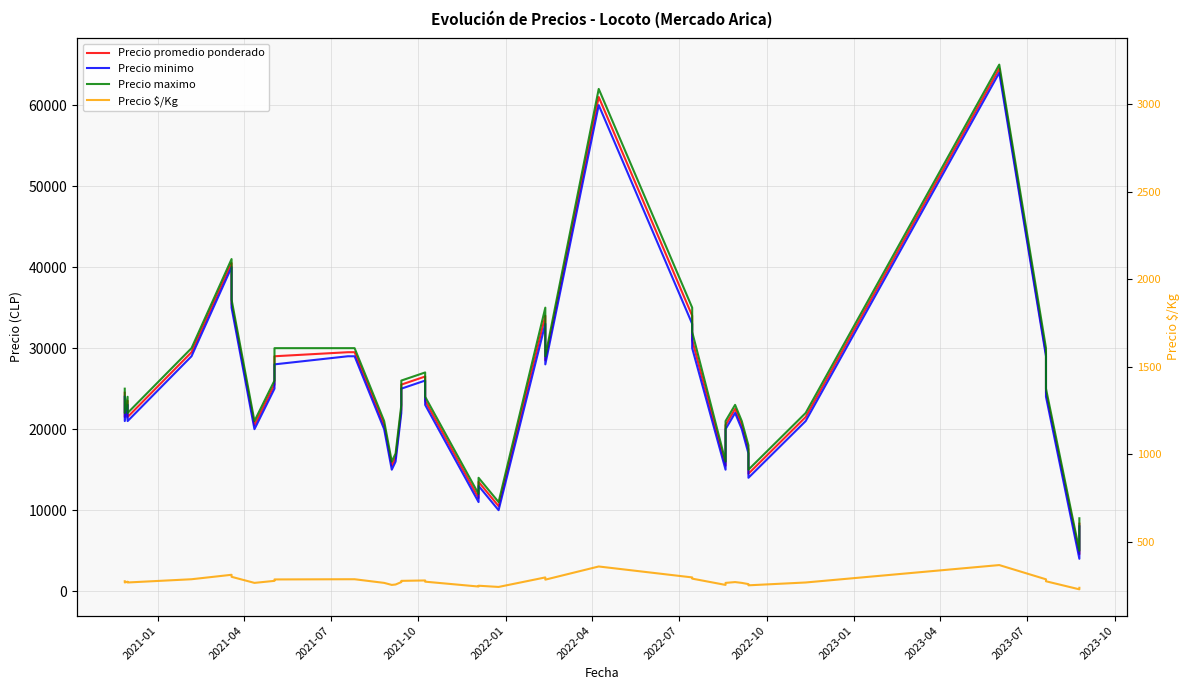

What is the value of the Precio maximo point at the 13th from the left?

21000